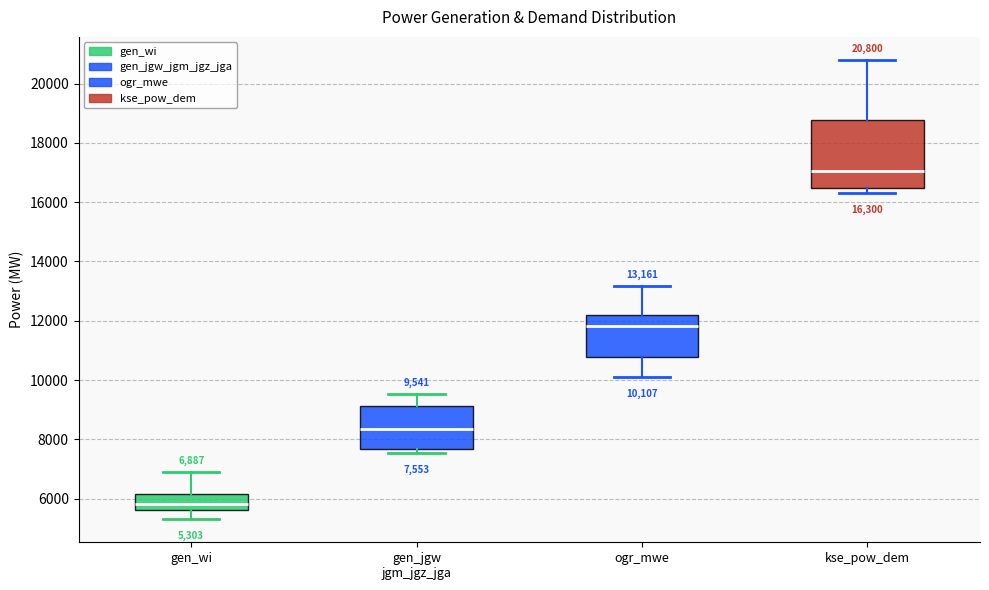

Which box is the tallest, from its lower edge to its upper edge?

kse_pow_dem